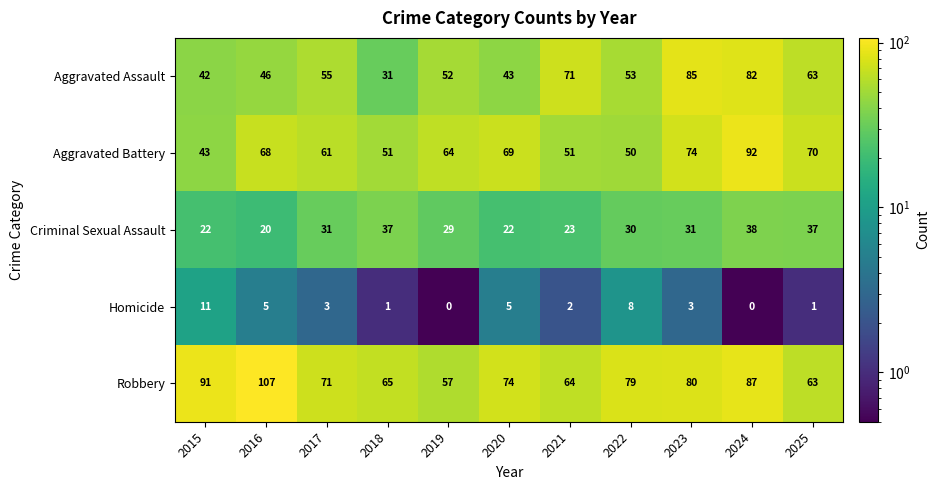

List the series in order of their peak value, highest first.

Robbery, Aggravated Battery, Aggravated Assault, Criminal Sexual Assault, Homicide